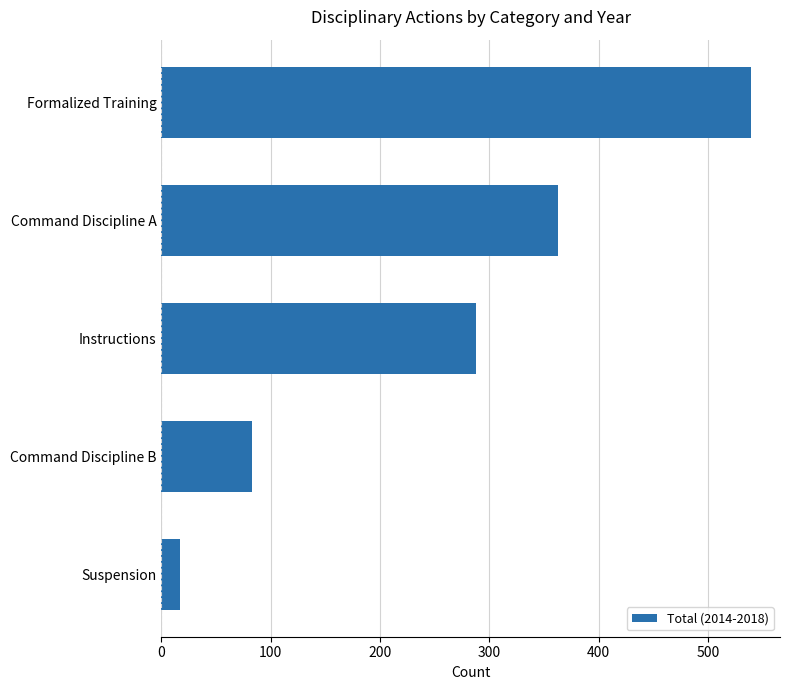

Where is the data nearest to the value 278?

Instructions